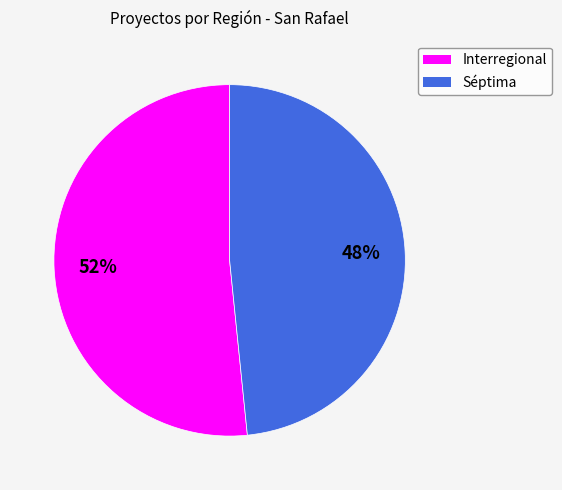

Does Interregional represent more than half of the total?

Yes